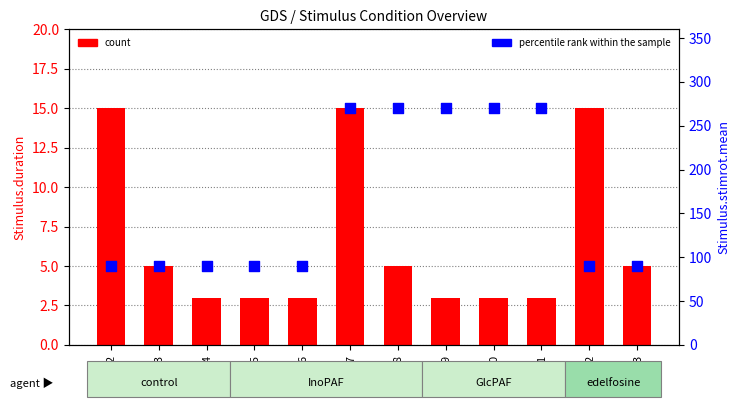

Which series contains the lowest Y value?

count